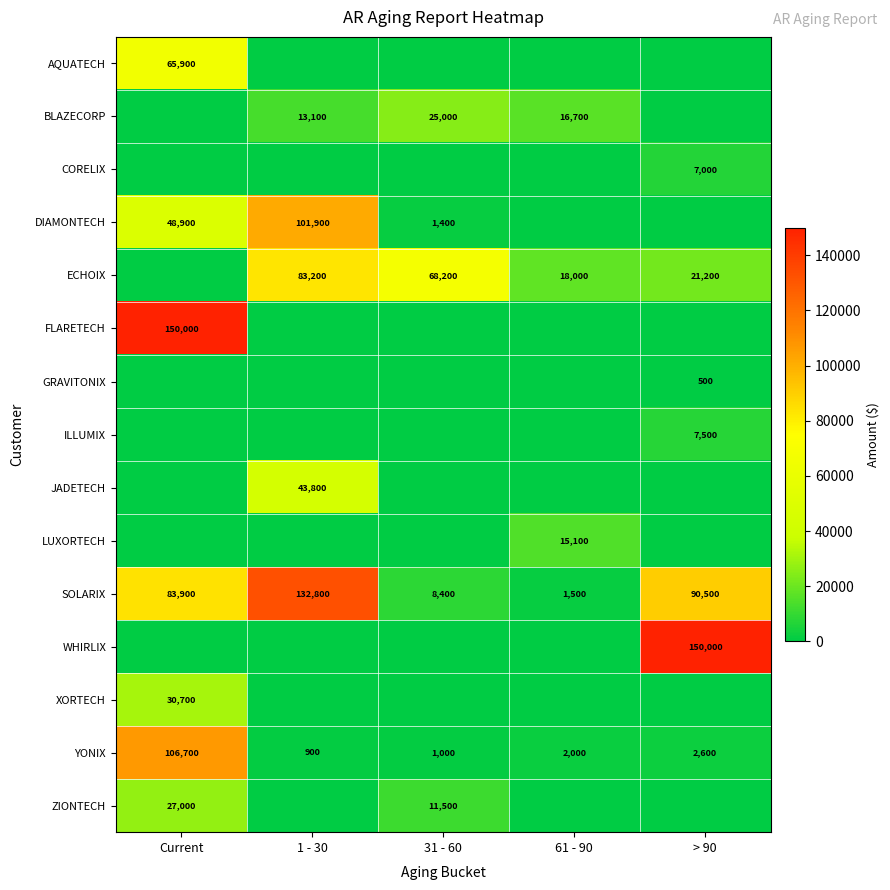

True or false: JADETECH has a value of 43800 at 1 - 30.

True